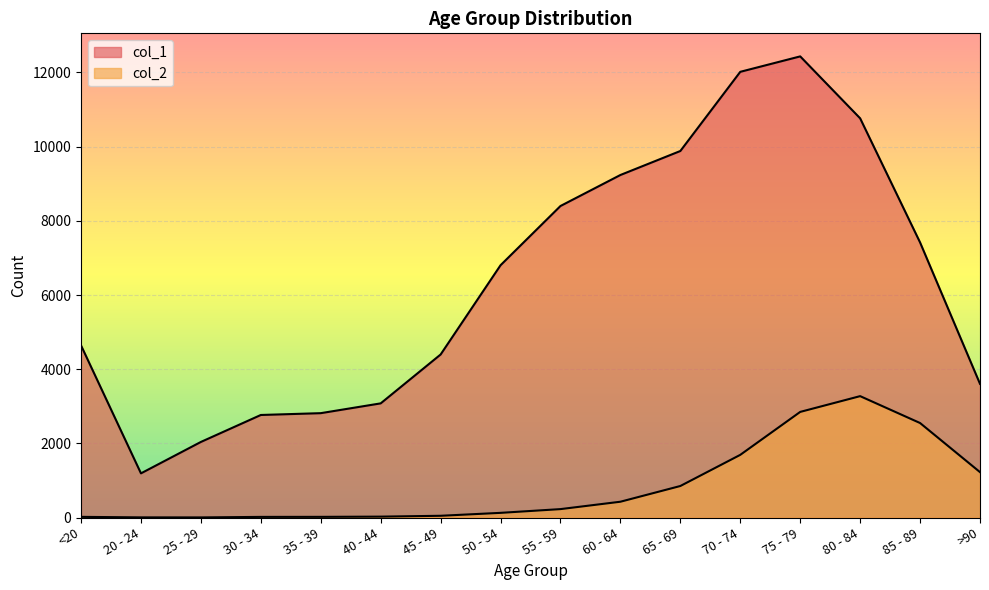

What is the label of the 2nd point from the right?

85 - 89